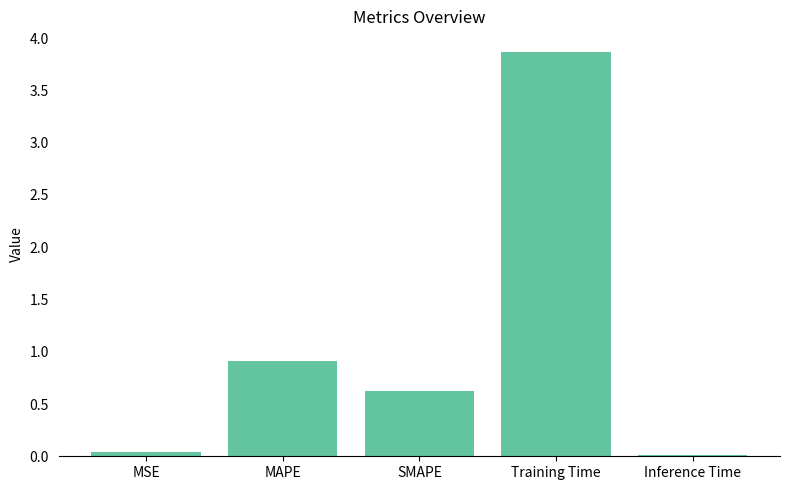

What position from the right is MAPE?

4